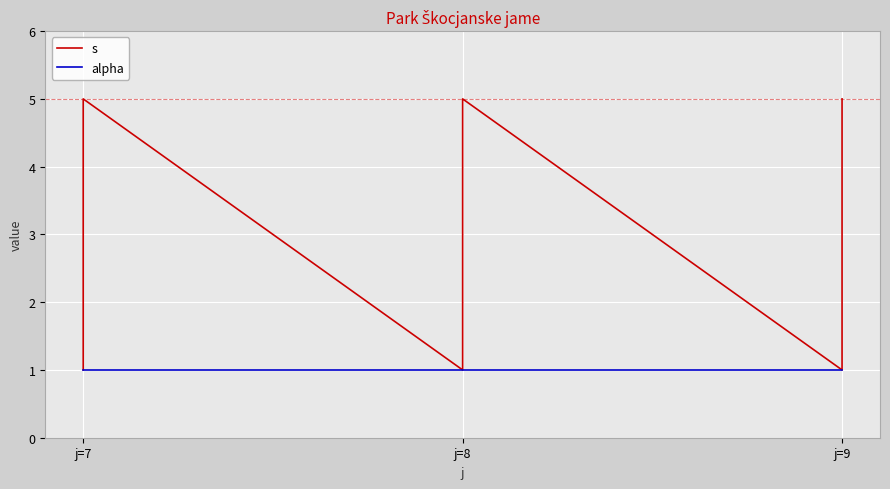

What is the value of the s point at the 15th from the left?

5